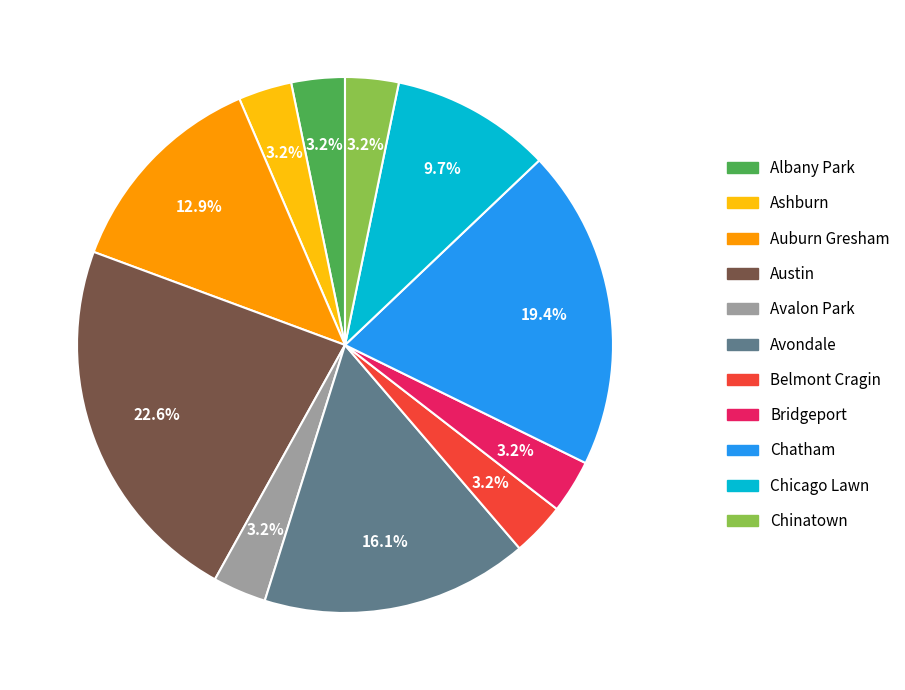

Does any single category account for the majority?

No